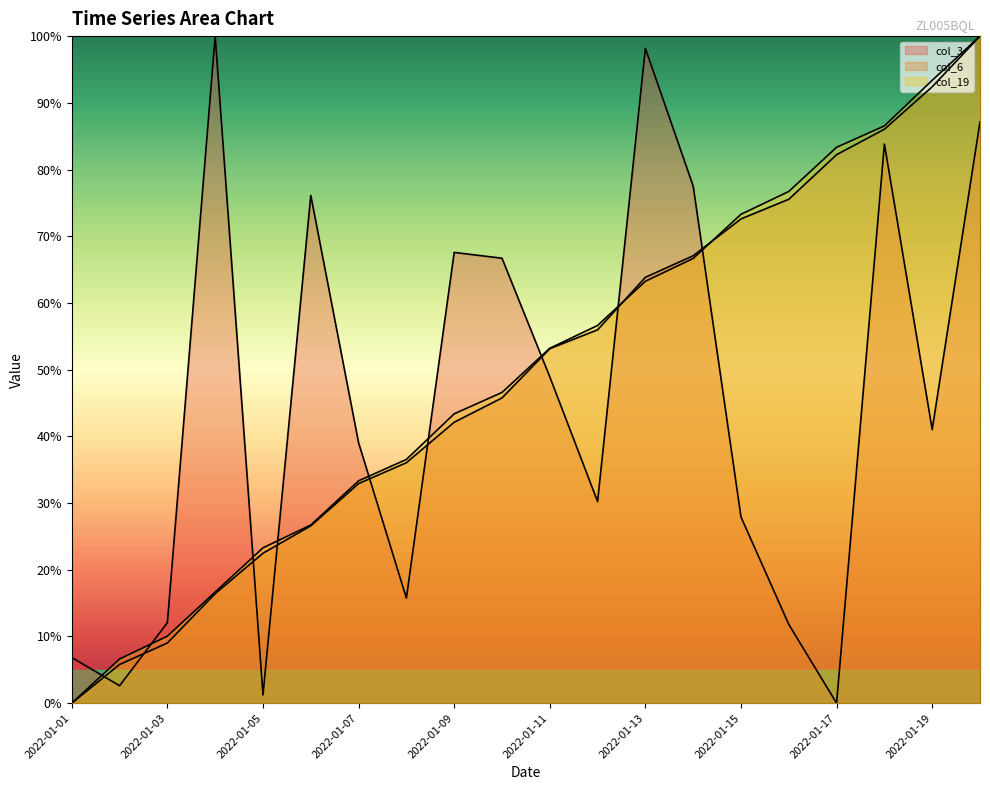

How many lines are shown in the chart?

3